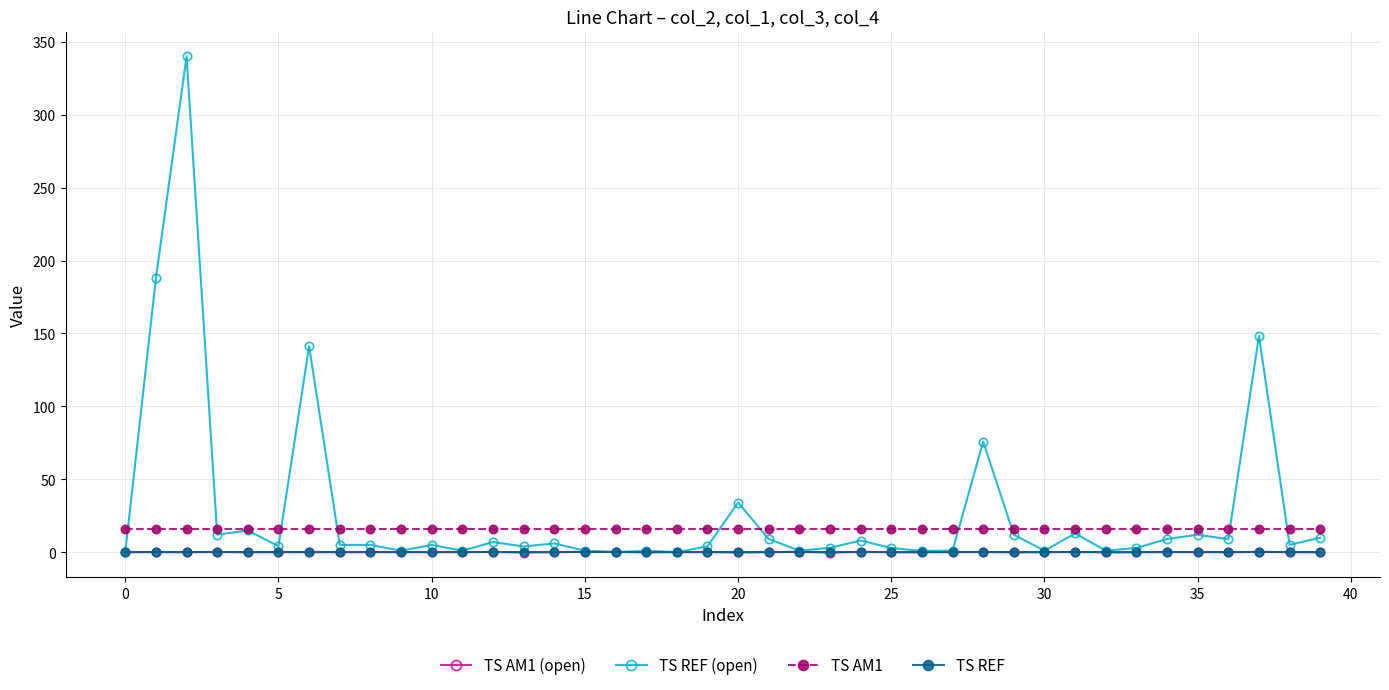

What is the value of the TS AM1 point at the 29th from the left?

16.0